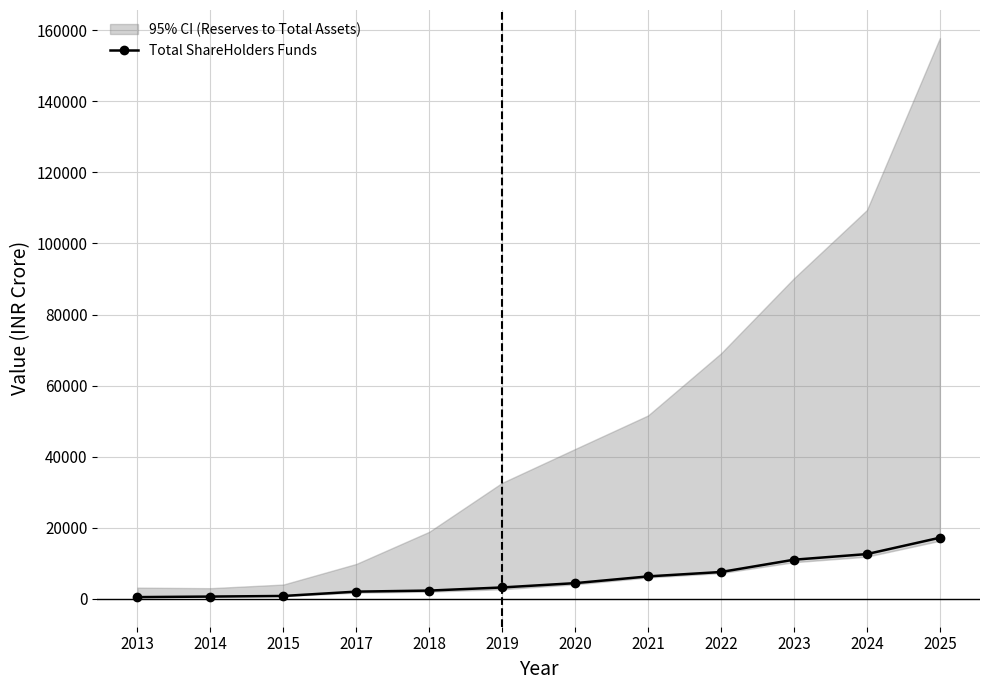

What is the approximate value at 2021?

6275.2